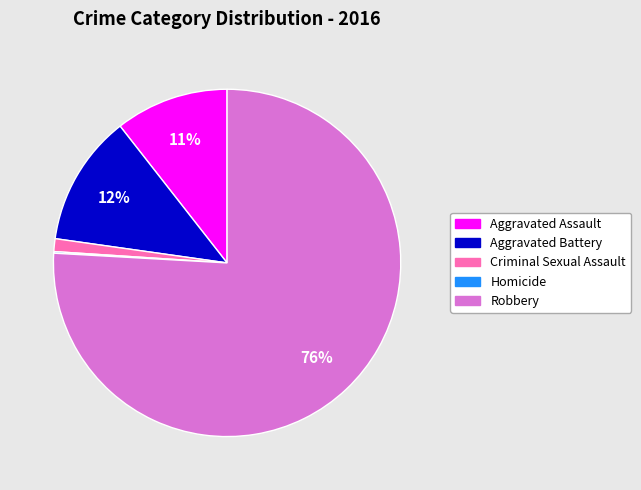

Is there any slice that represents more than half of the pie?

Yes